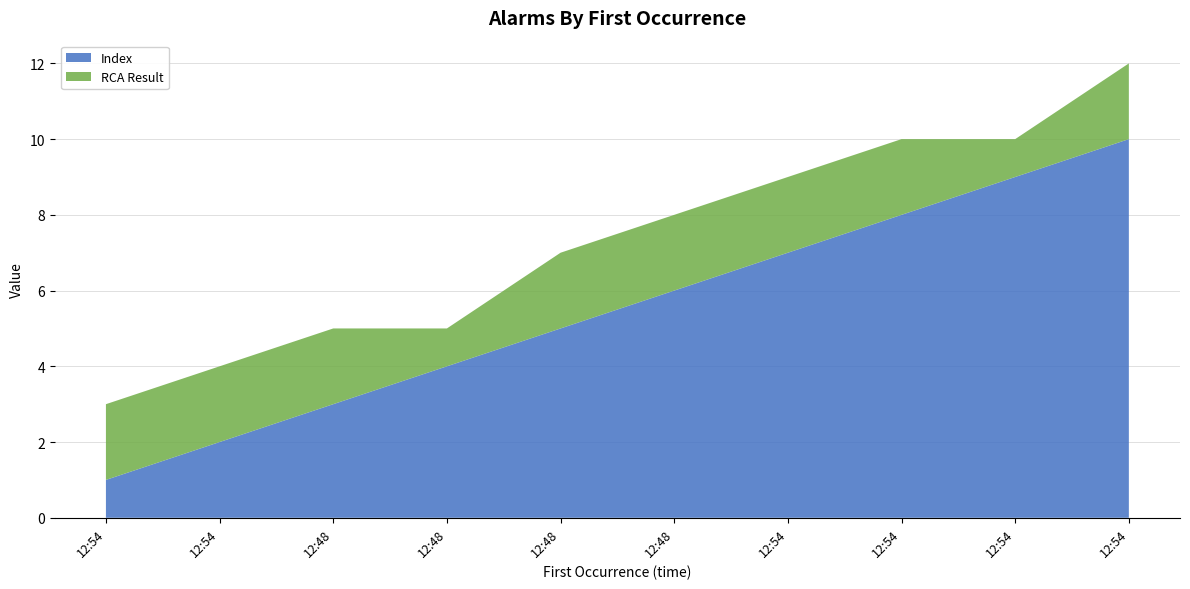

Reading left to right, transcribe all the data shown in this chart.

Index: 2019-04-19 12:54:56=1	2019-04-19 12:54:56=2	2019-04-19 12:48:56=3	2019-04-19 12:48:55=4	2019-04-19 12:48:52=5	2019-04-19 12:48:52=6	2019-04-19 12:54:36=7	2019-04-19 12:54:13=8	2019-04-19 12:54:11=9	2019-04-19 12:54:46=10
RCA Result: 2019-04-19 12:54:56=2	2019-04-19 12:54:56=2	2019-04-19 12:48:56=2	2019-04-19 12:48:55=1	2019-04-19 12:48:52=2	2019-04-19 12:48:52=2	2019-04-19 12:54:36=2	2019-04-19 12:54:13=2	2019-04-19 12:54:11=1	2019-04-19 12:54:46=2